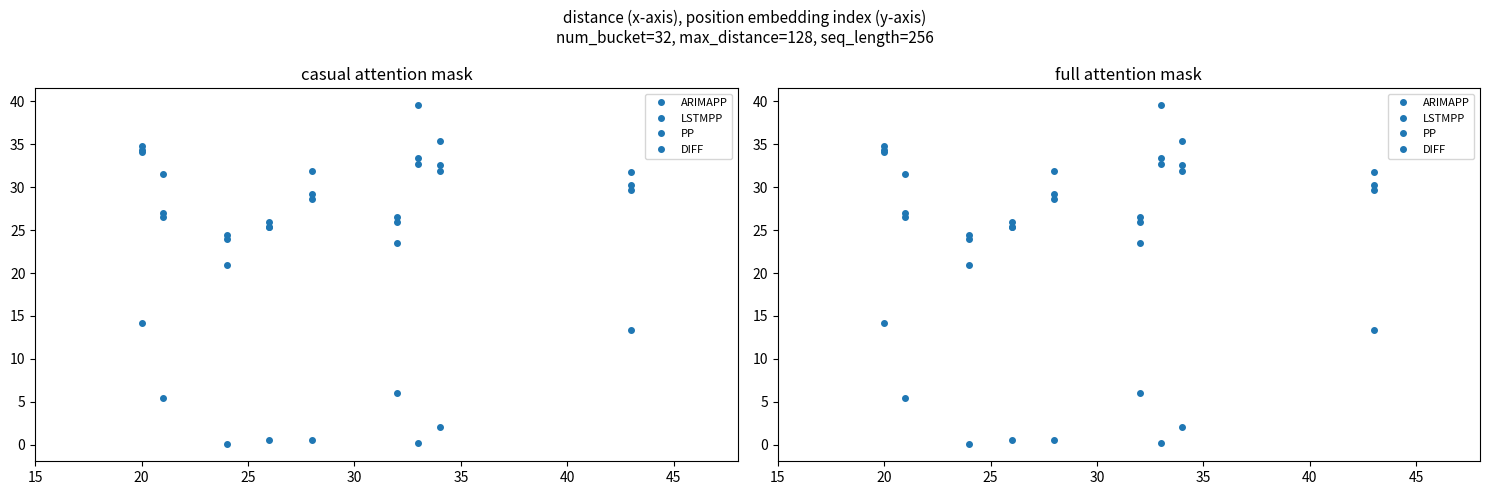

After their last crossing, which series has the higher values: ARIMAPP or PP?

ARIMAPP